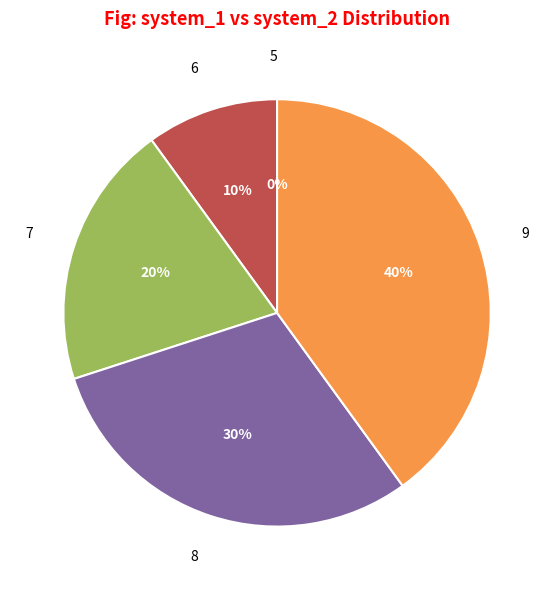

Between 8 and 7, which is larger?

8